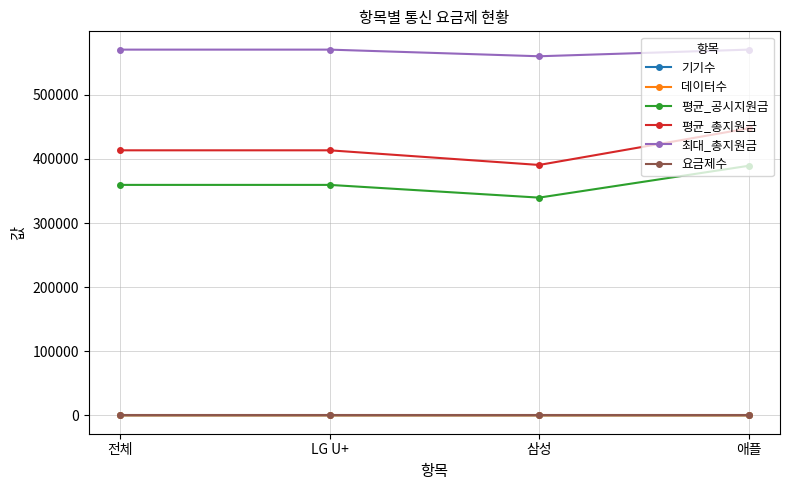

Which series has the widest spread of values?

평균_총지원금